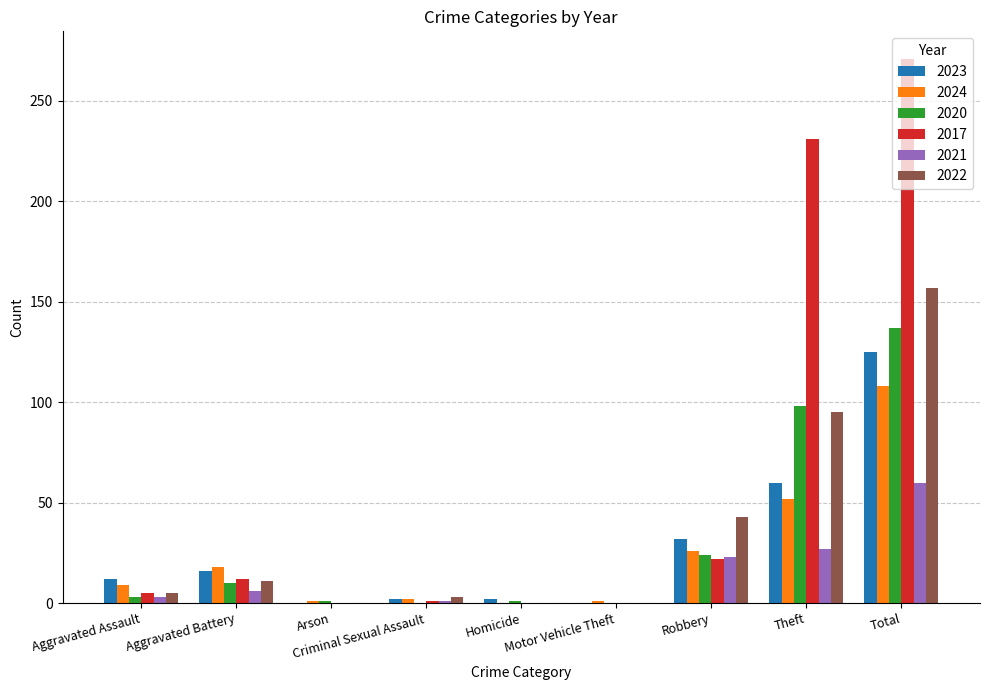

Which category has the highest value in the 2020 series?

Total